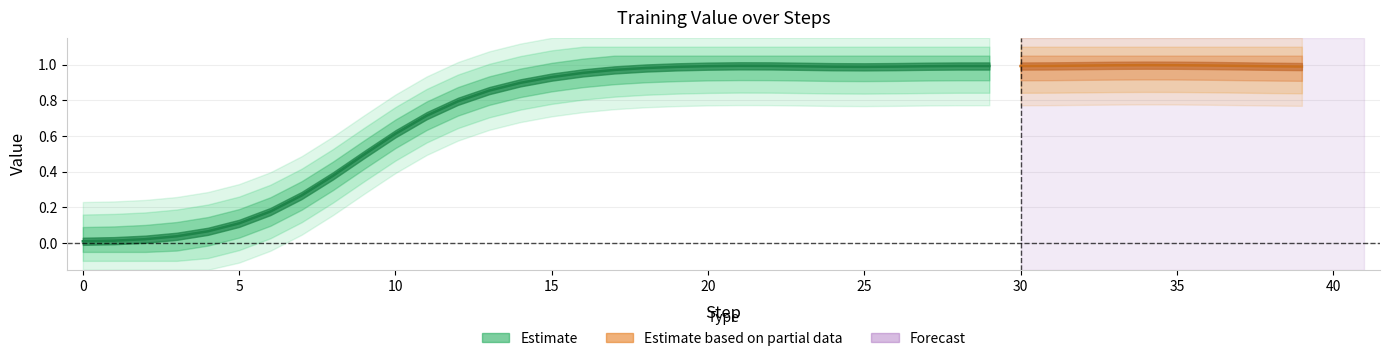

The value at 12 is 0.4. True or false?

False